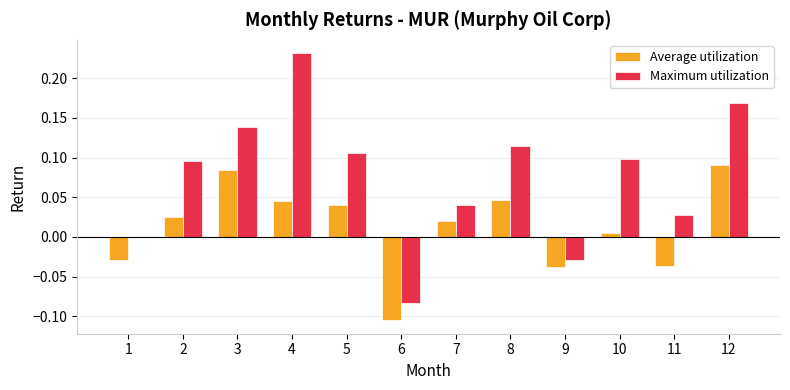

At which category is the sum across all series the highest?

4